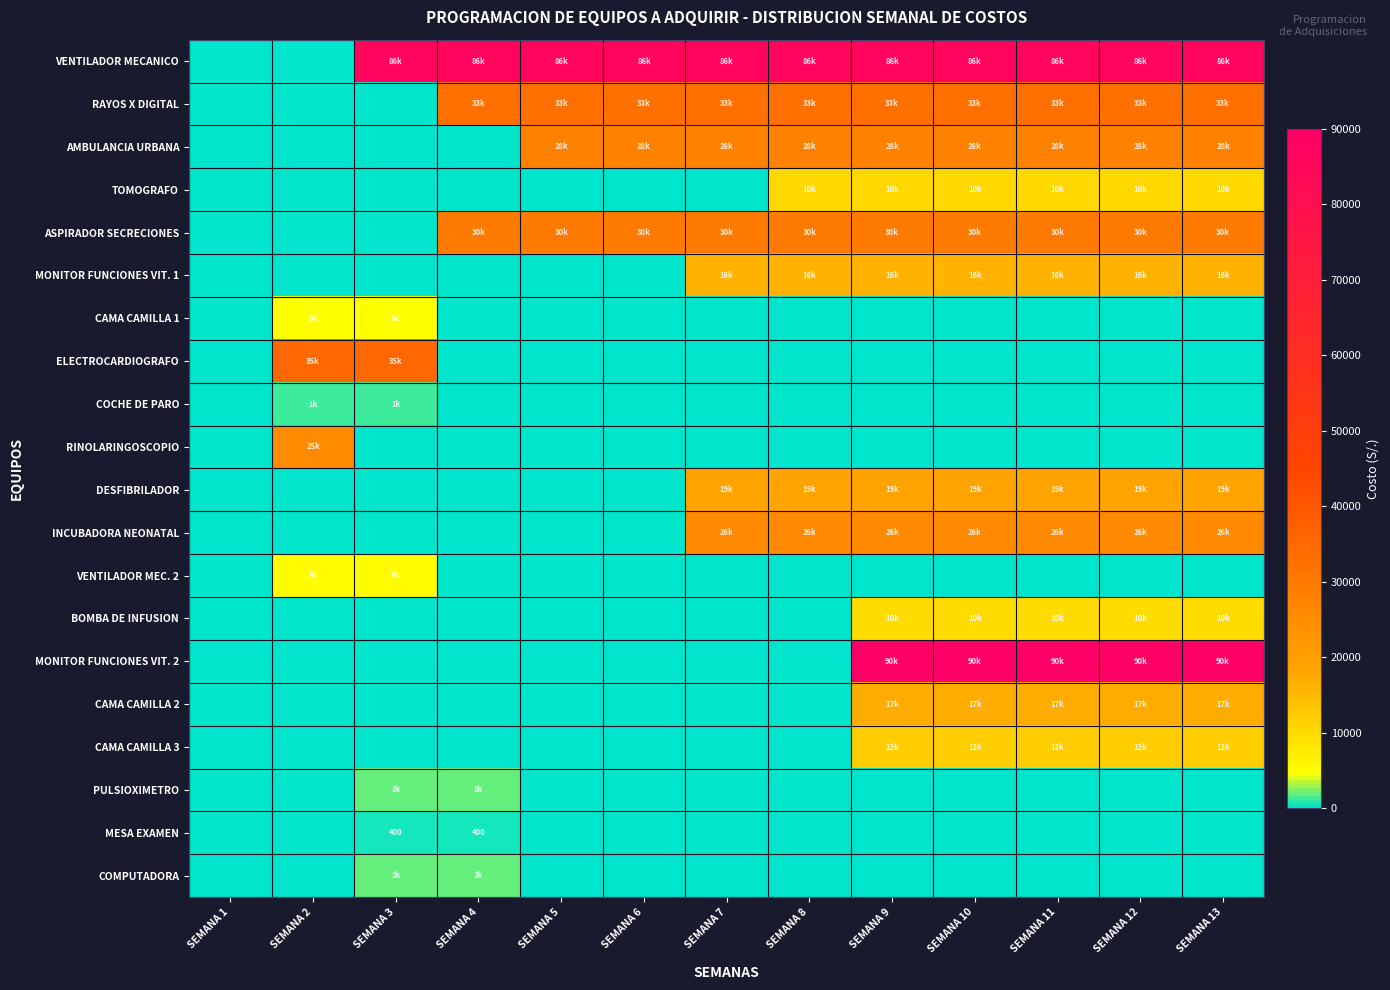

Which category has the lowest value in the TOMOGRAFO series?

SEMANA 1